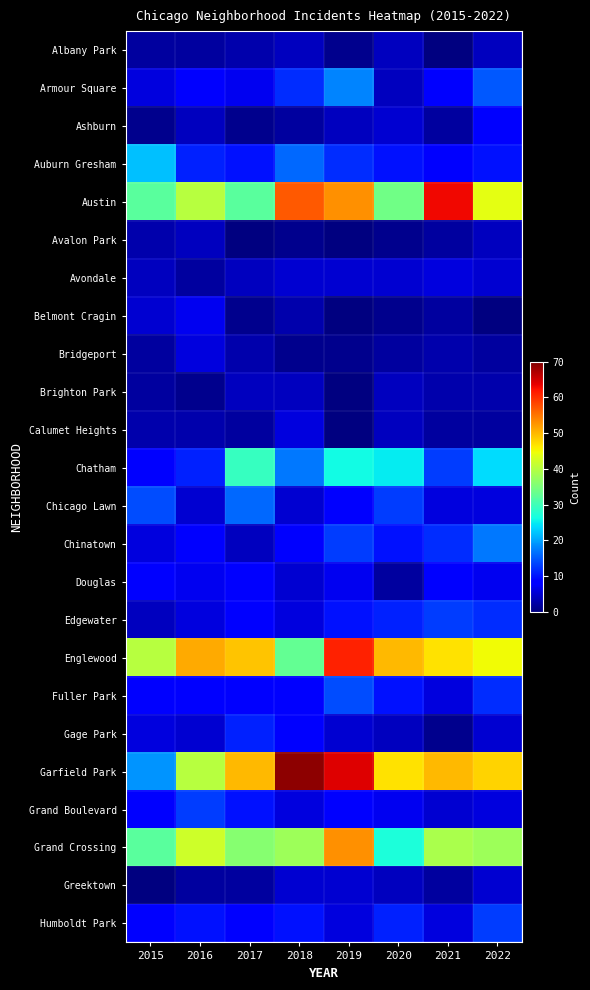

What is the difference between the maximum and minimum values in the Fuller Park series?

8.0